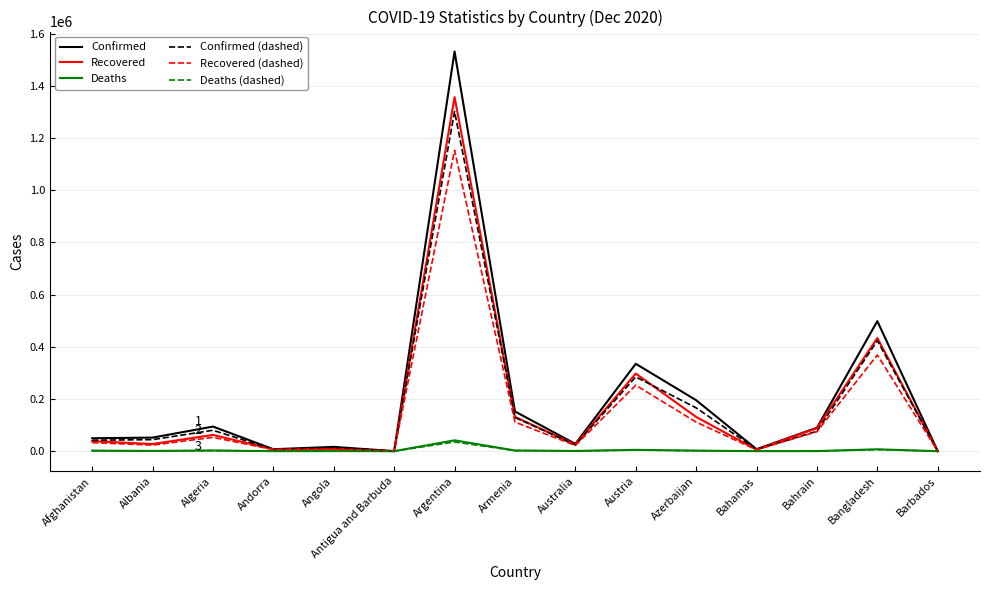

Which series changed the most between Bahamas and Bangladesh?

Confirmed